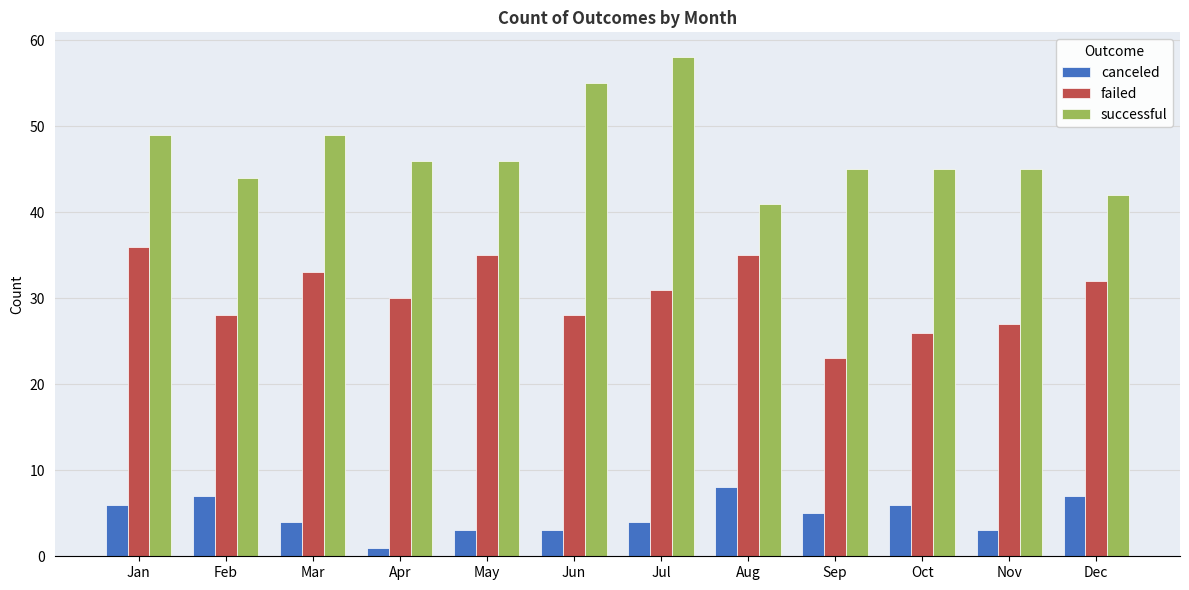

The value of failed at Jan is 36. True or false?

True